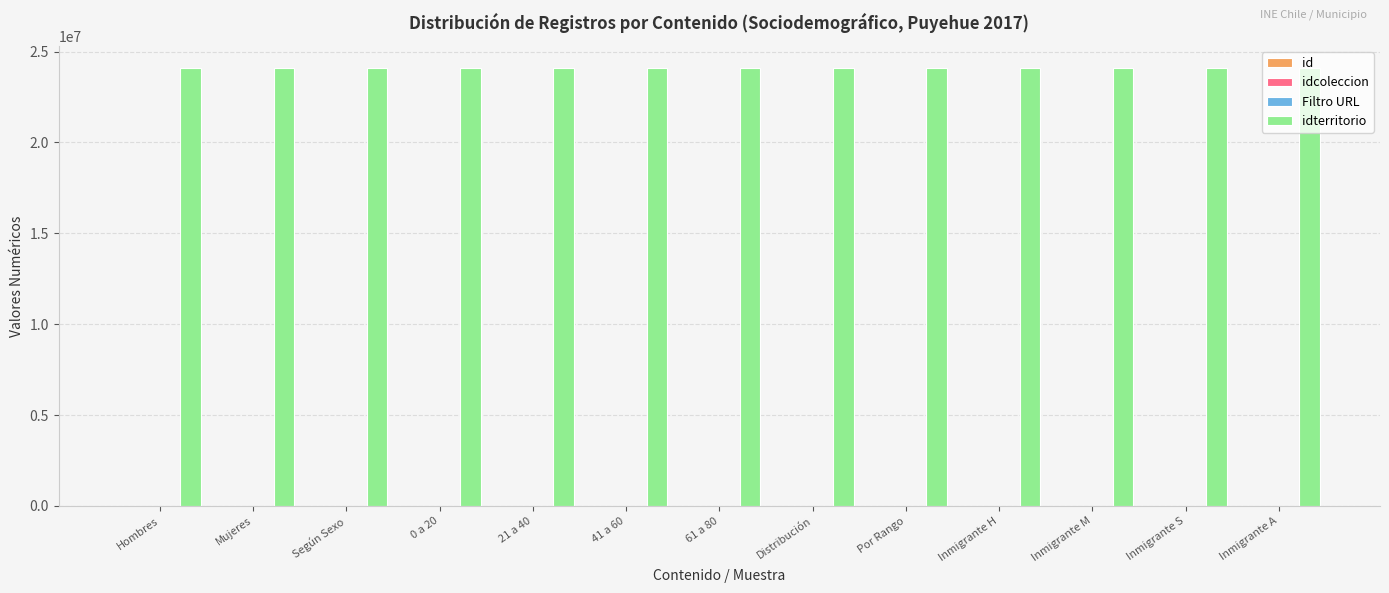

What is the value of the idcoleccion bar at the 13th from the left?

240